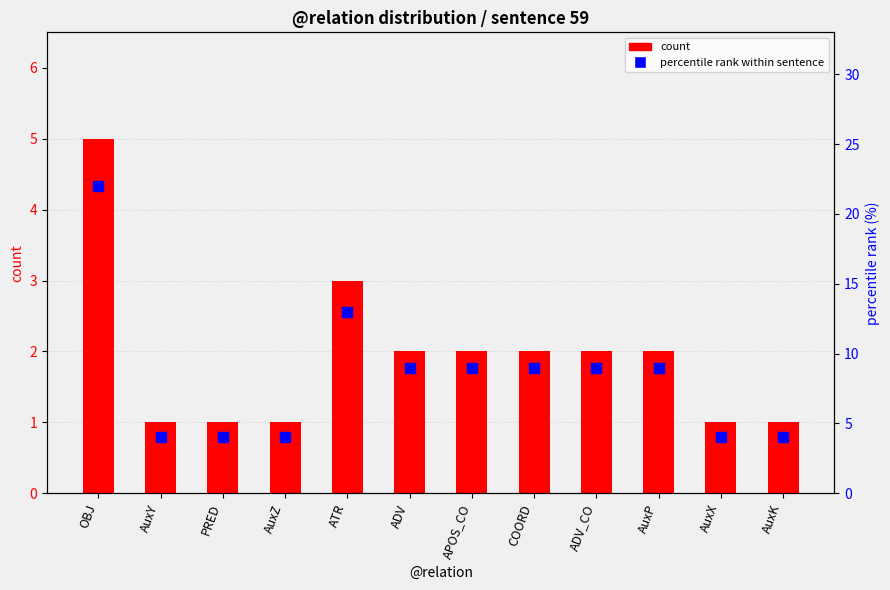

What is the label of the 5th bar from the right?

COORD